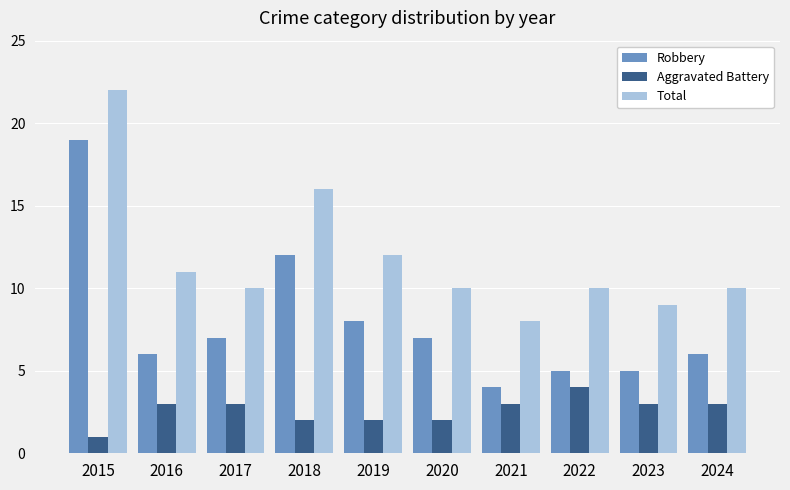

Which series has the widest spread of values?

Robbery